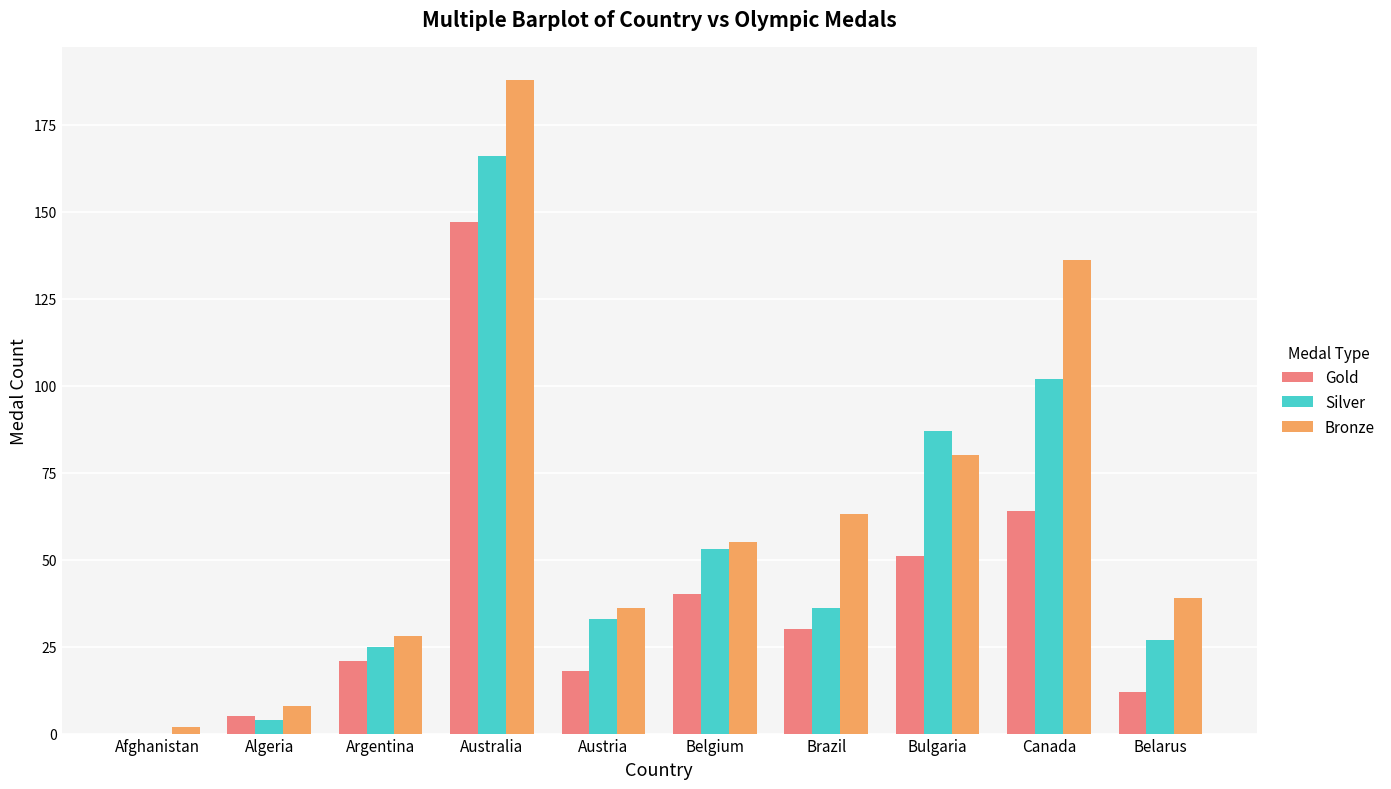

What are all the series names shown in the legend?

Gold, Silver, Bronze